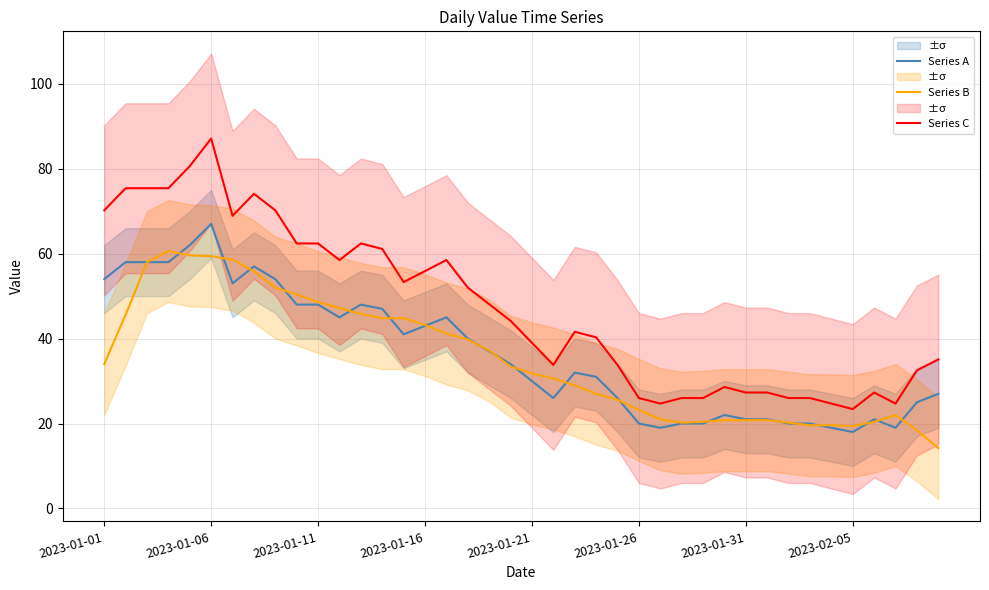

The value of Series A at 26 is 5.3. True or false?

False